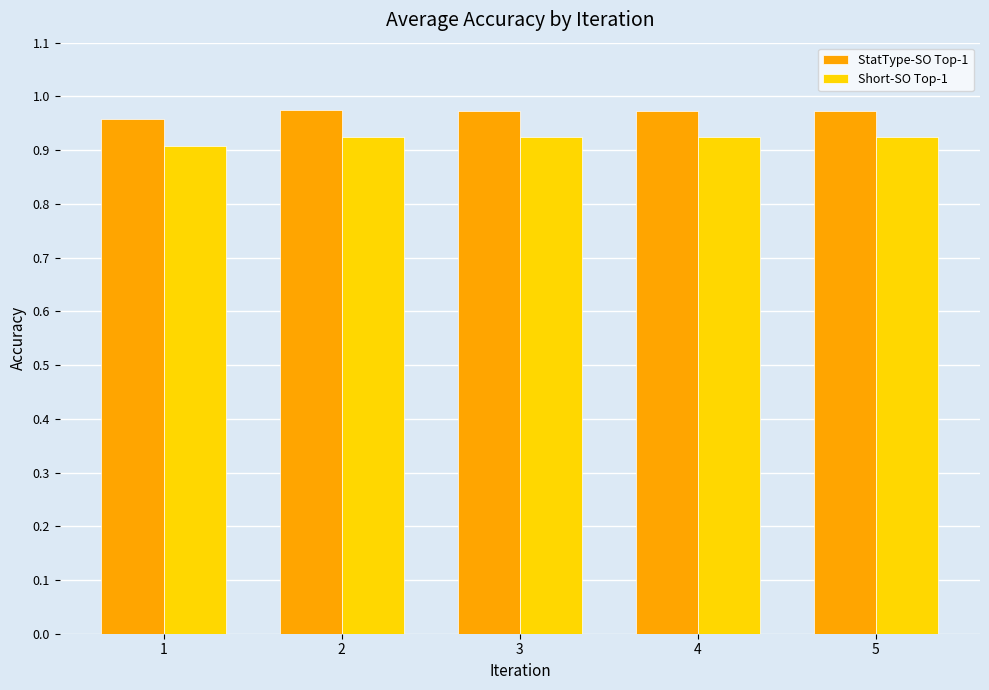

Is the value of StatType-SO Top-1 at 1 greater than the value of Short-SO Top-1 at 2?

Yes